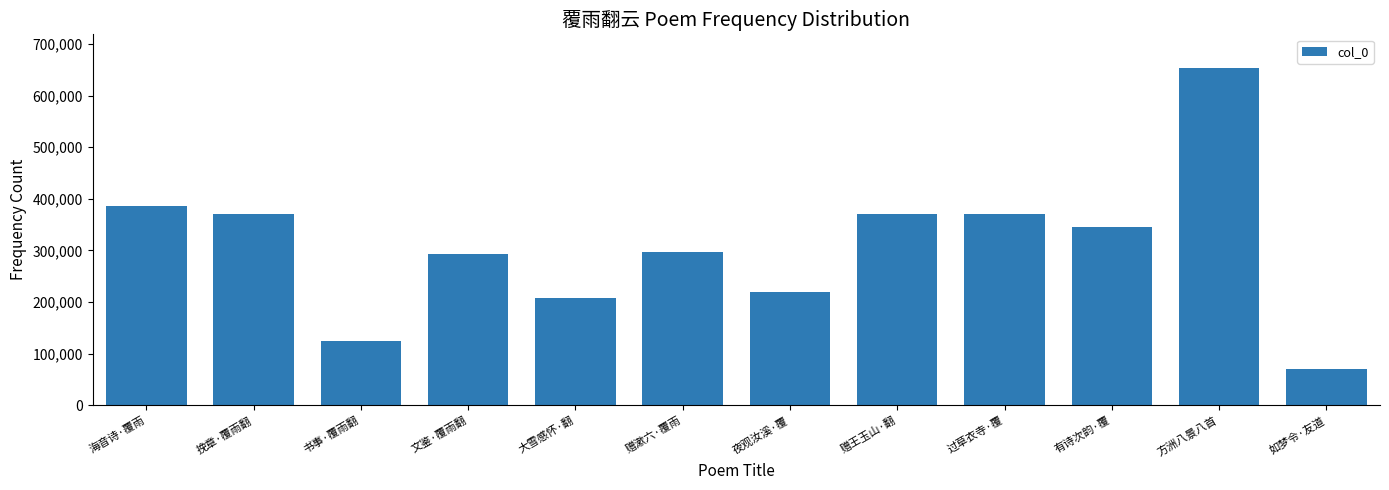

Which has a higher value, 书事·覆雨翻 or 赠漱六·覆雨?

赠漱六·覆雨